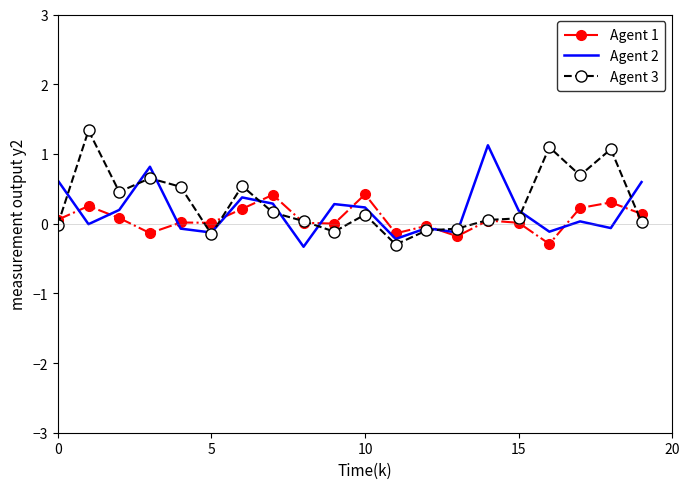

What is the minimum value shown in the chart?

-0.3